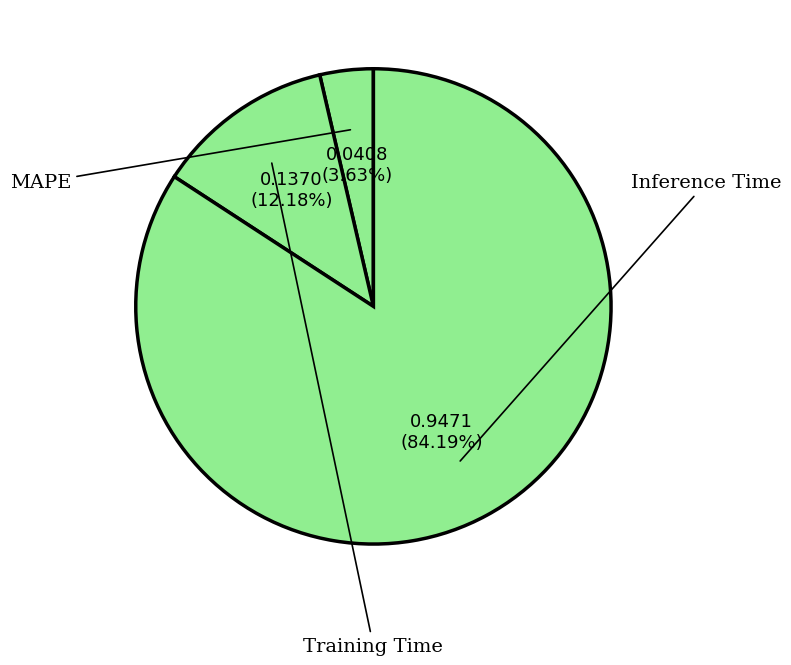

What percentage is NOT represented by Training Time?

87.8%